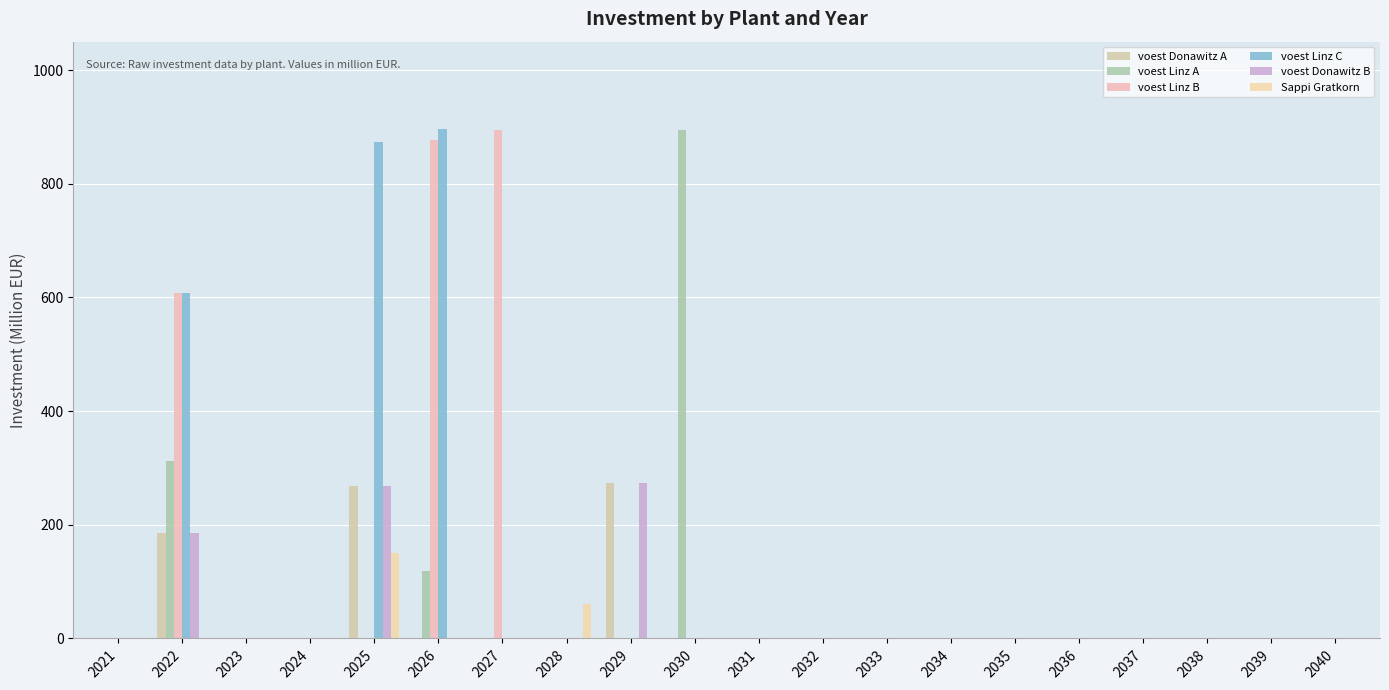

Are the bars grouped side by side (vs. stacked)?

Yes